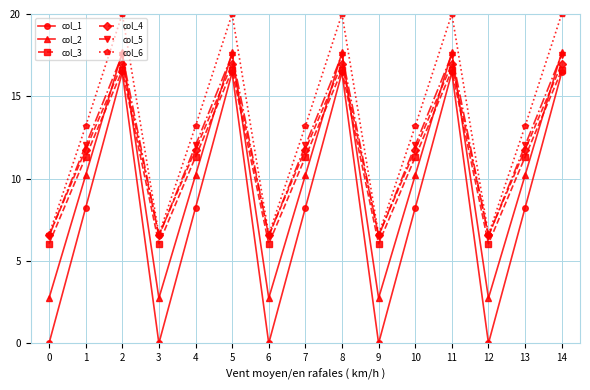

How many values in the col_6 series are below 13?

5